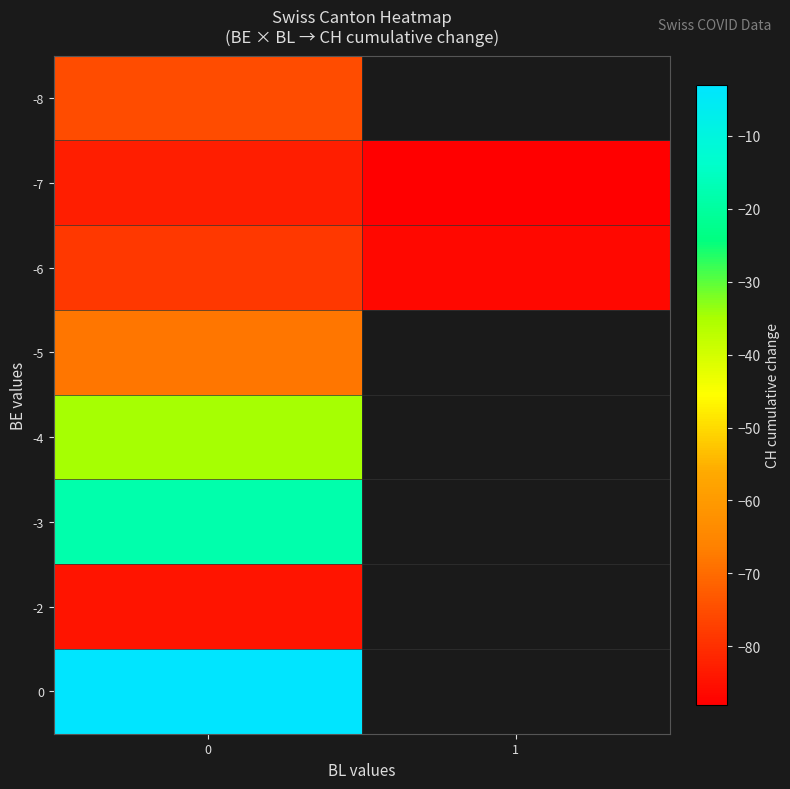

At which category does the chart reach its minimum across all series?

1